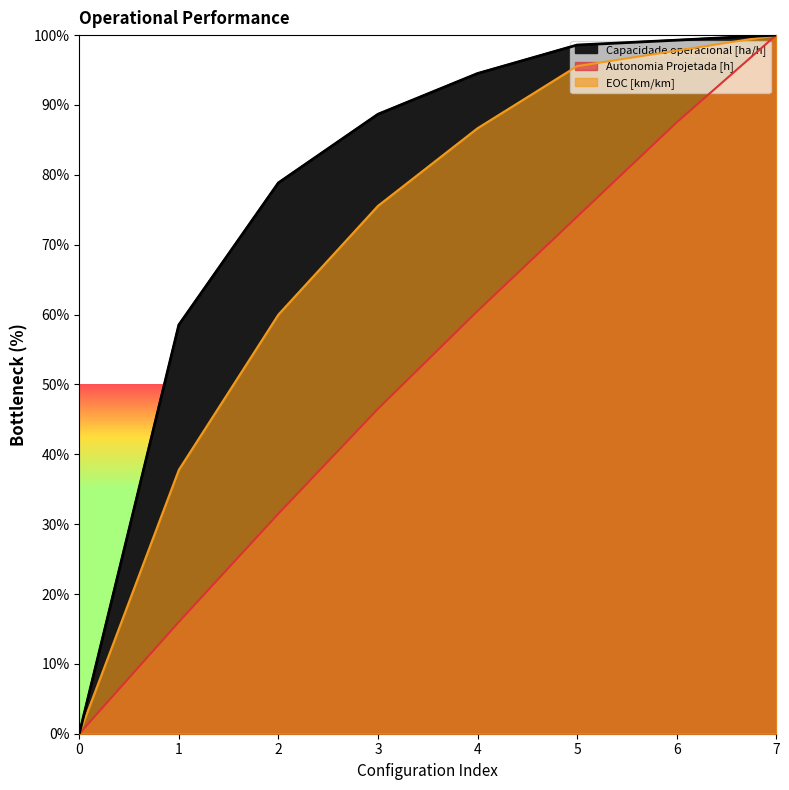

True or false: Tempo util [h] and EOC [km/km] intersect in this chart.

True